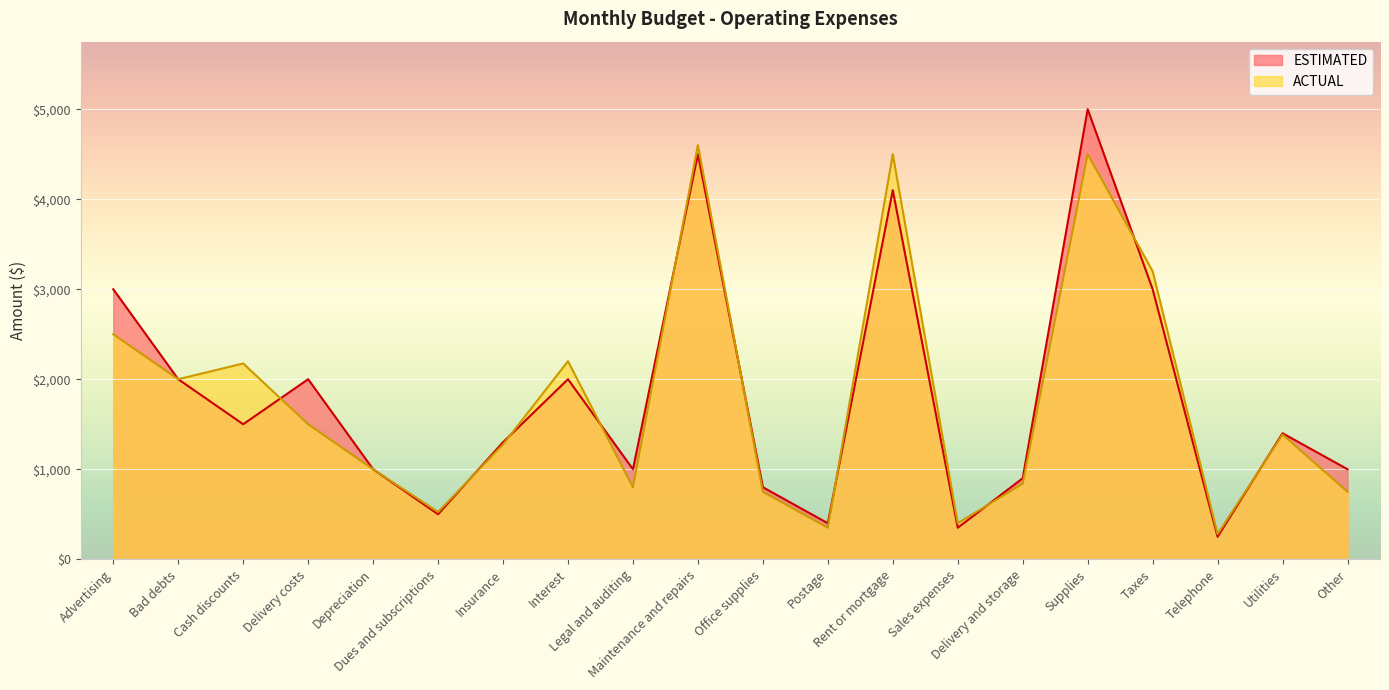

Does the chart display data point markers on the line(s)?

No